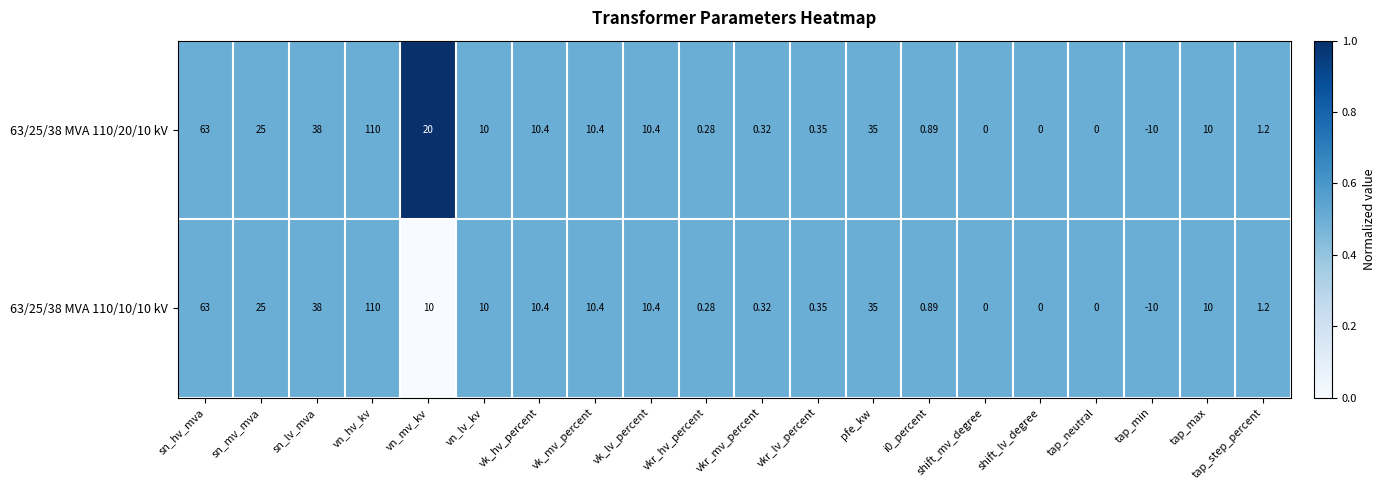

At which category is the sum across all series the highest?

vn_hv_kv